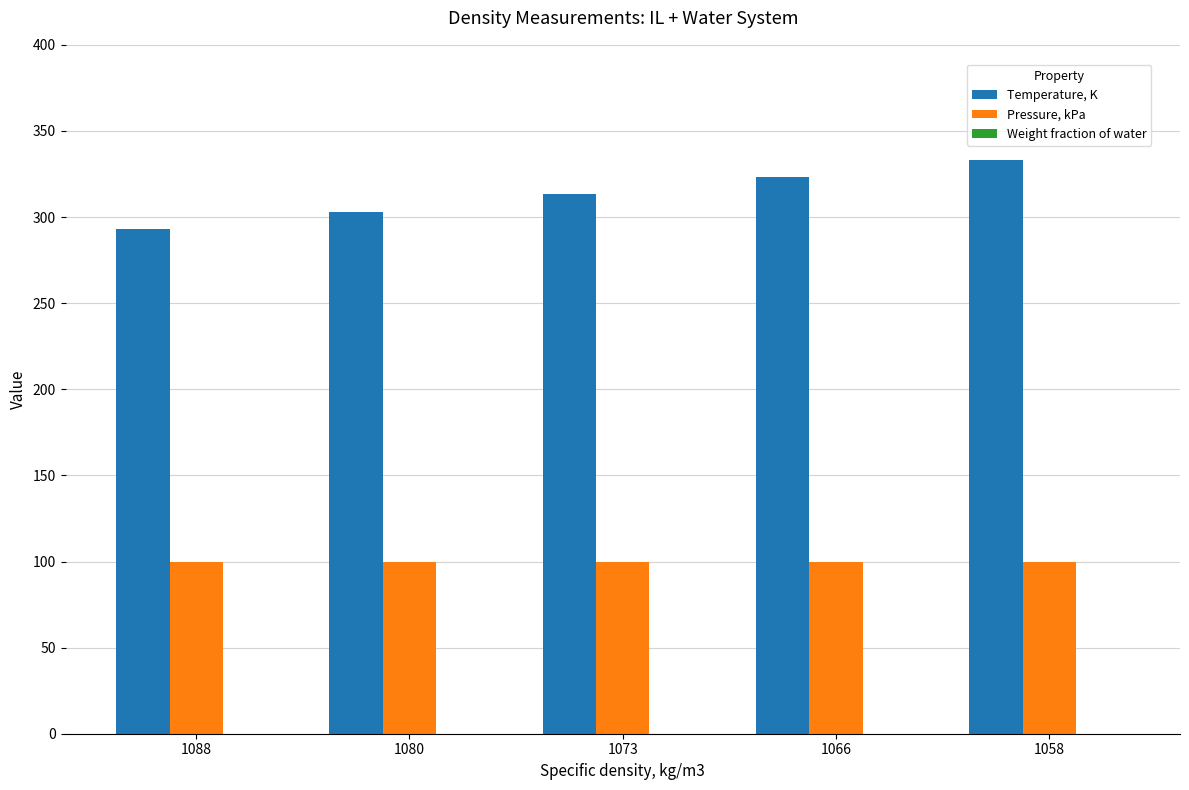

Which series has the widest spread of values?

Temperature, K